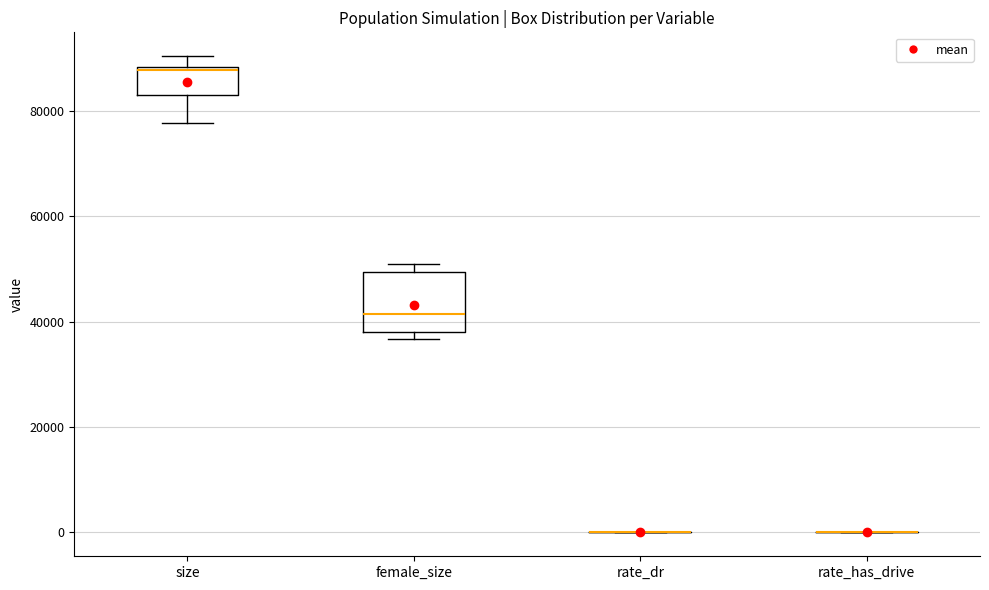

Where does the lower whisker of the box for size end on the y-axis? The values are not printed on the chart, so give them approximately, as read against the axis.

78000